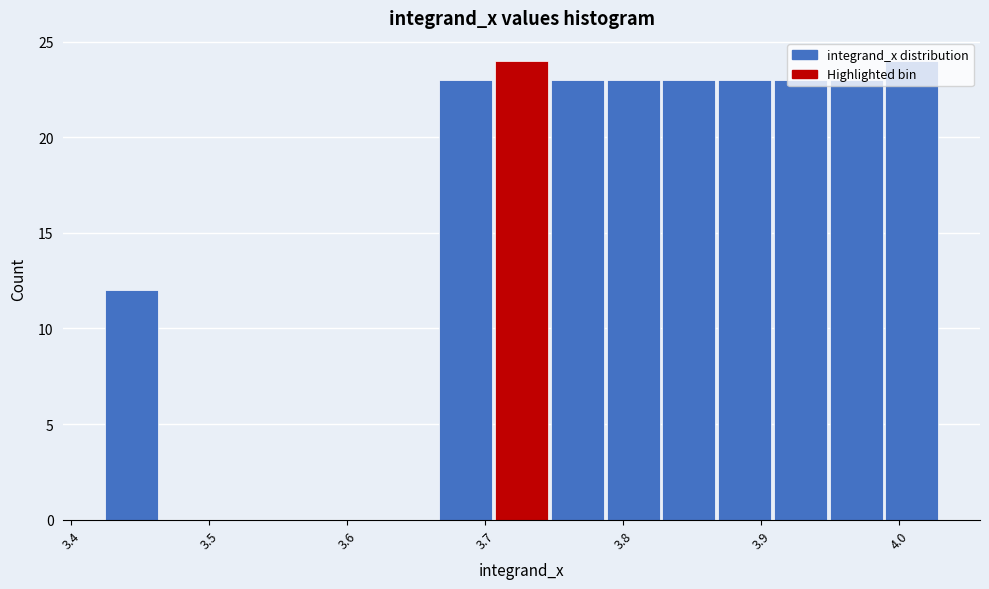

Reading left to right, list every bar in this chart as the range it spans on the x-axis followed by its height. Neither the bar edges nor the heights are printed on the chart, so give them approximately, as read against the axes.

3.42 to 3.46: 12
3.46 to 3.51: 0
3.51 to 3.55: 0
3.55 to 3.59: 0
3.59 to 3.63: 0
3.63 to 3.67: 0
3.67 to 3.71: 23
3.71 to 3.75: 24
3.75 to 3.79: 23
3.79 to 3.83: 23
3.83 to 3.87: 23
3.87 to 3.91: 23
3.91 to 3.95: 23
3.95 to 3.99: 23
3.99 to 4.03: 24